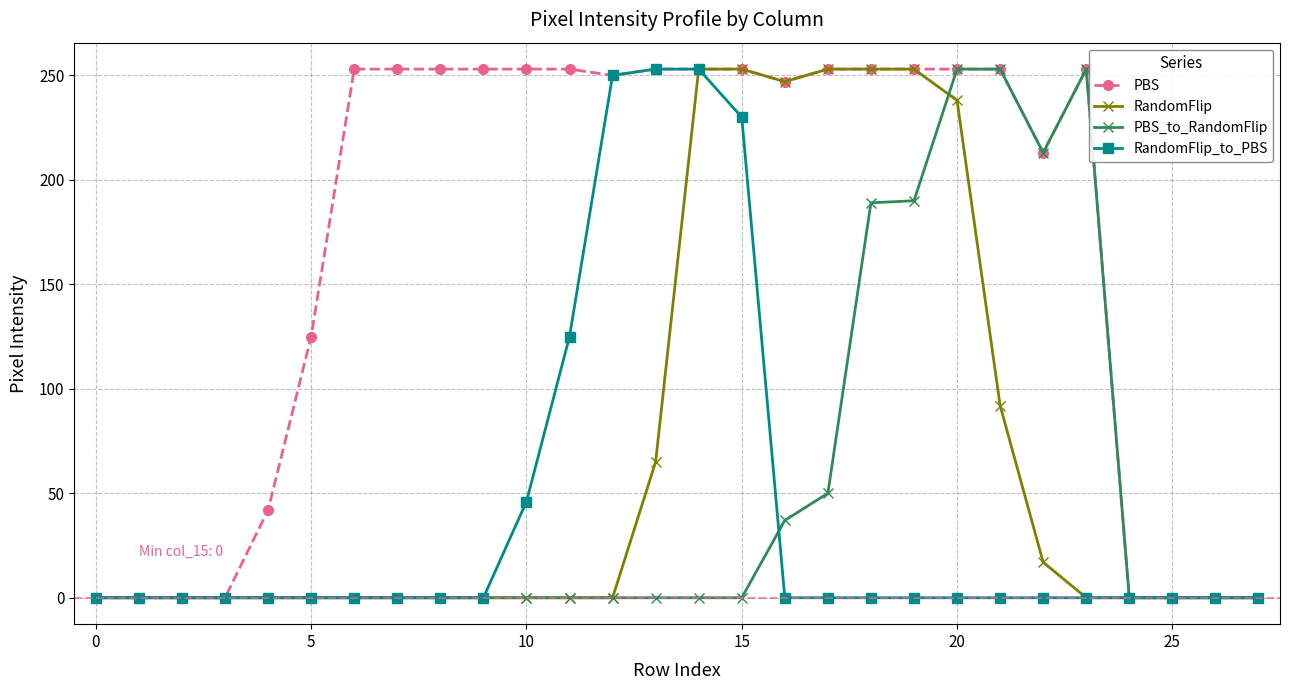

Which series has the largest total across all categories?

PBS